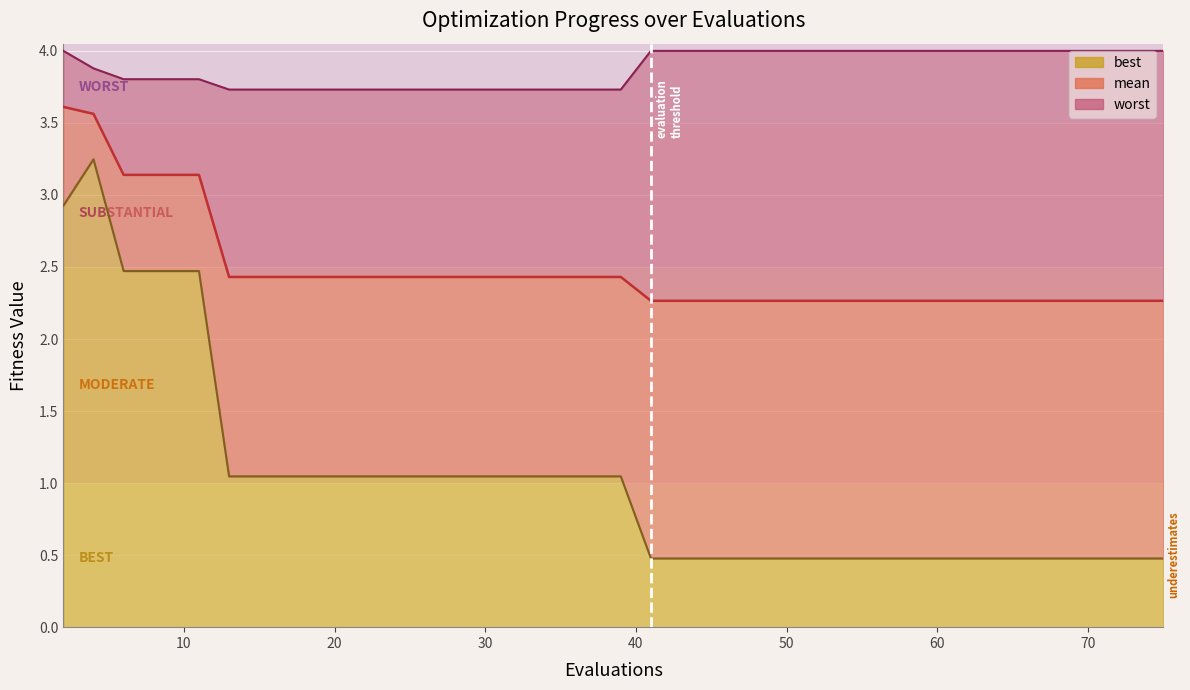

How many interior local peaks does the best series have?

1